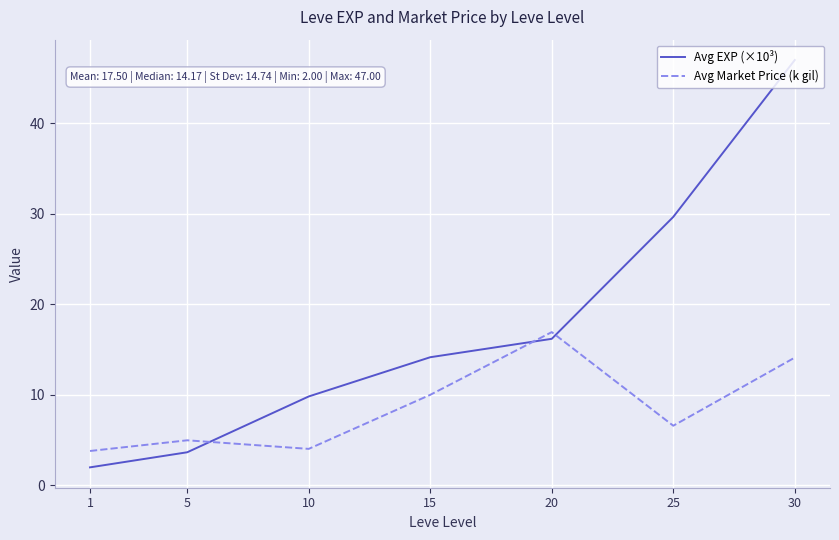

Rank the series by their maximum value, from highest to lowest.

Avg EXP (×10³), Avg Market Price (k gil)